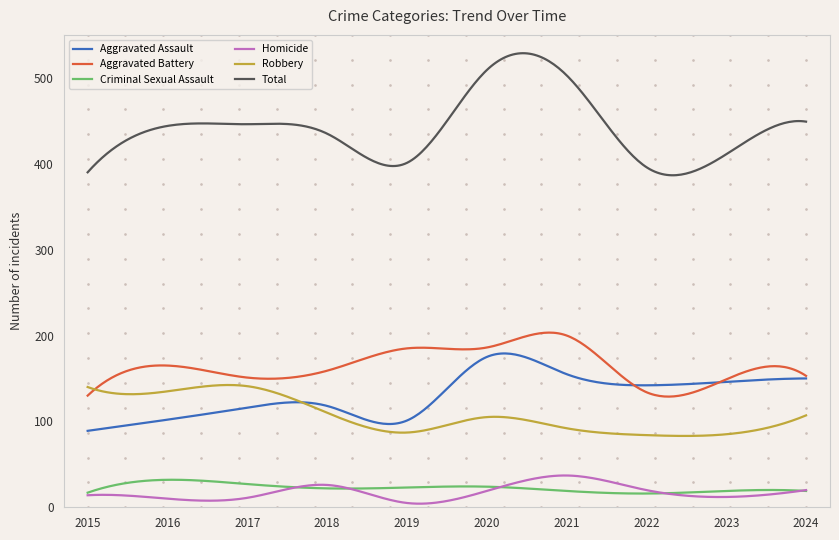

Which series has the largest total across all categories?

Total